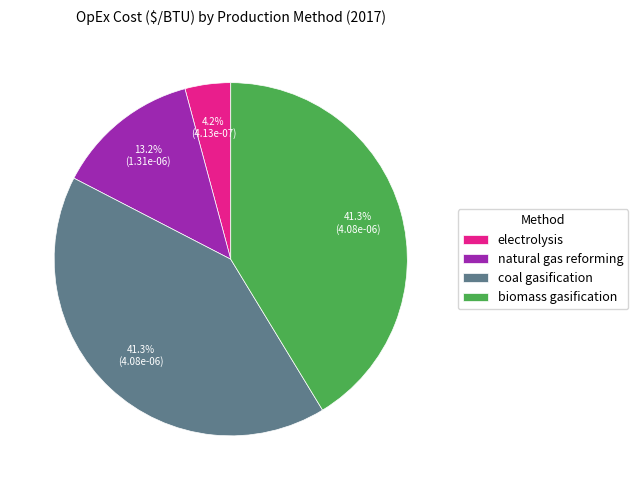

Which slice is the smallest?

electrolysis